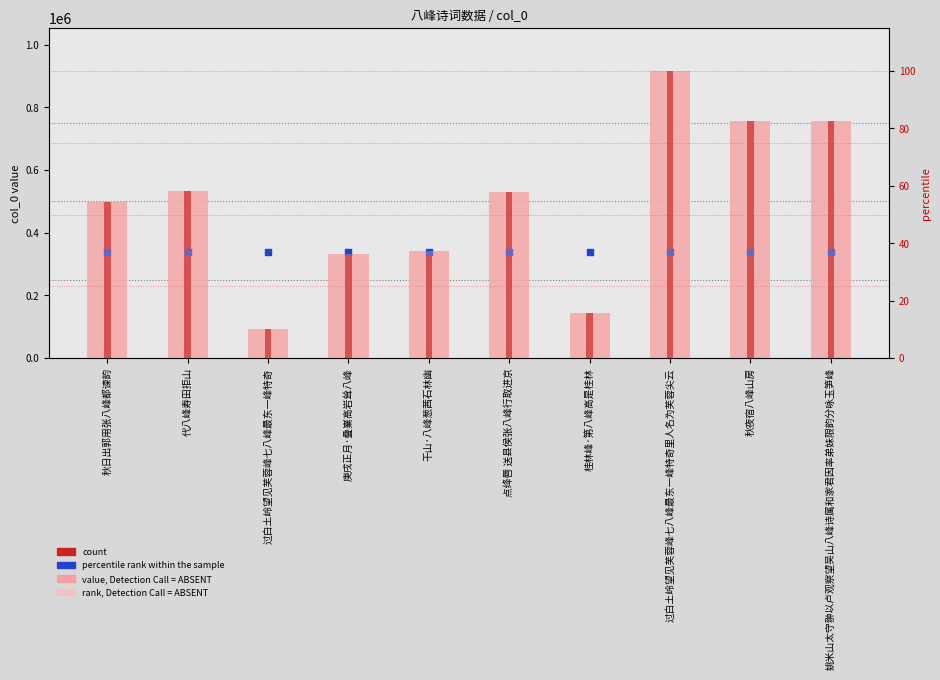

What are all the series names shown in the legend?

value, Detection Call = ABSENT, count, percentile rank within the sample, rank, Detection Call = ABSENT